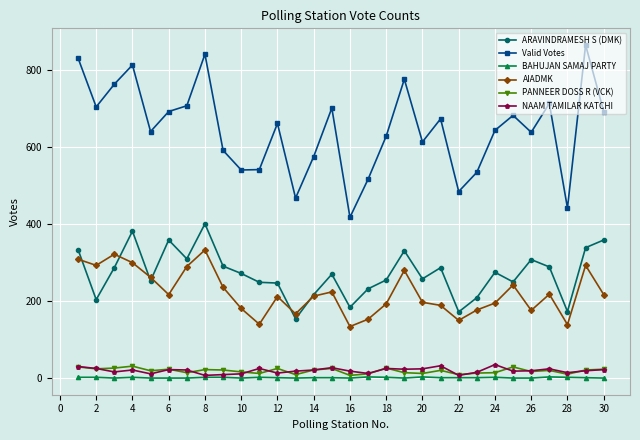

True or false: AIADMK and Valid Votes cross at least once.

False